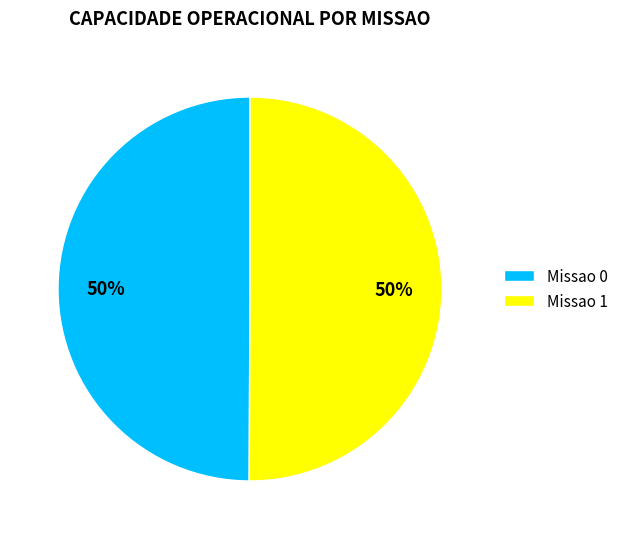

How many slices are in this pie chart?

2